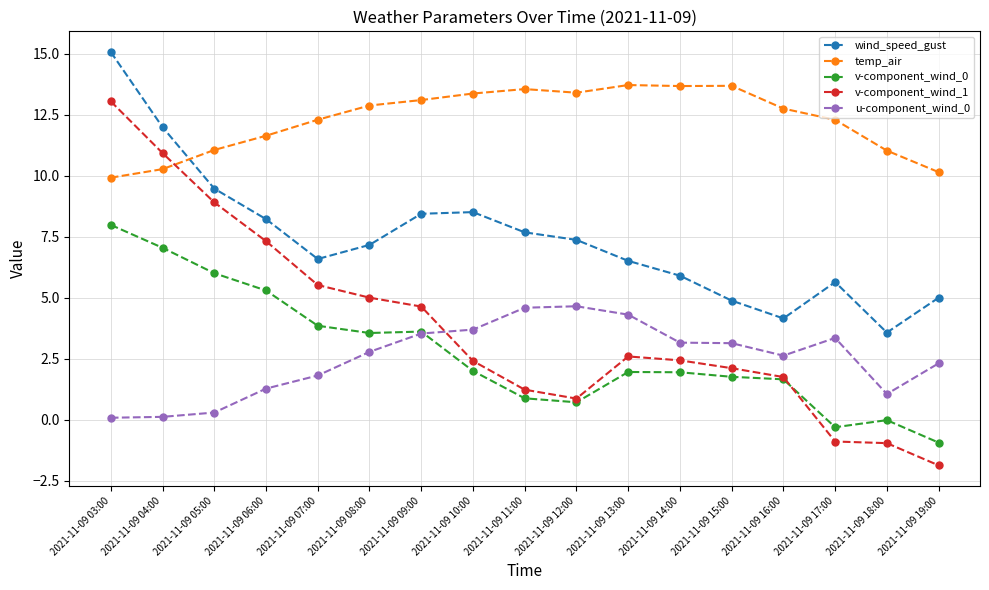

True or false: temp_air and u-component_wind_0 intersect in this chart.

False